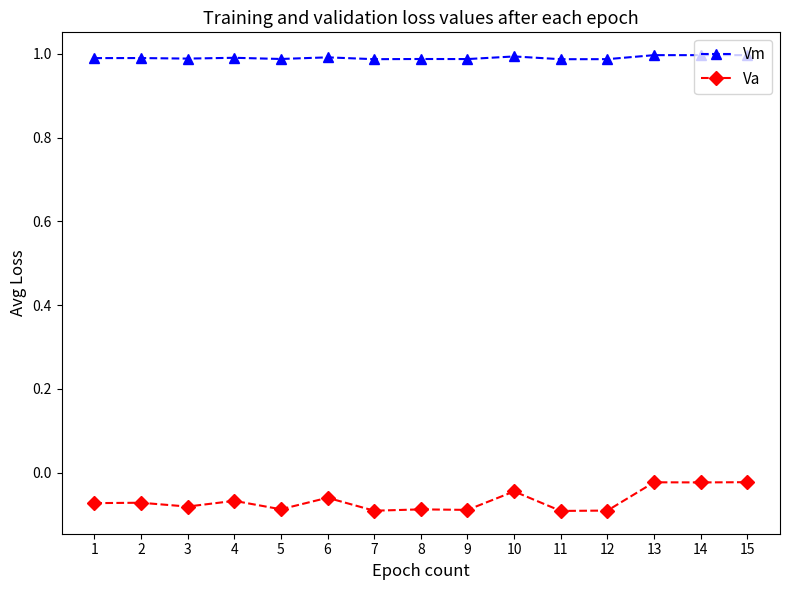

List the series in order of their overall mean, lowest first.

Va, Vm